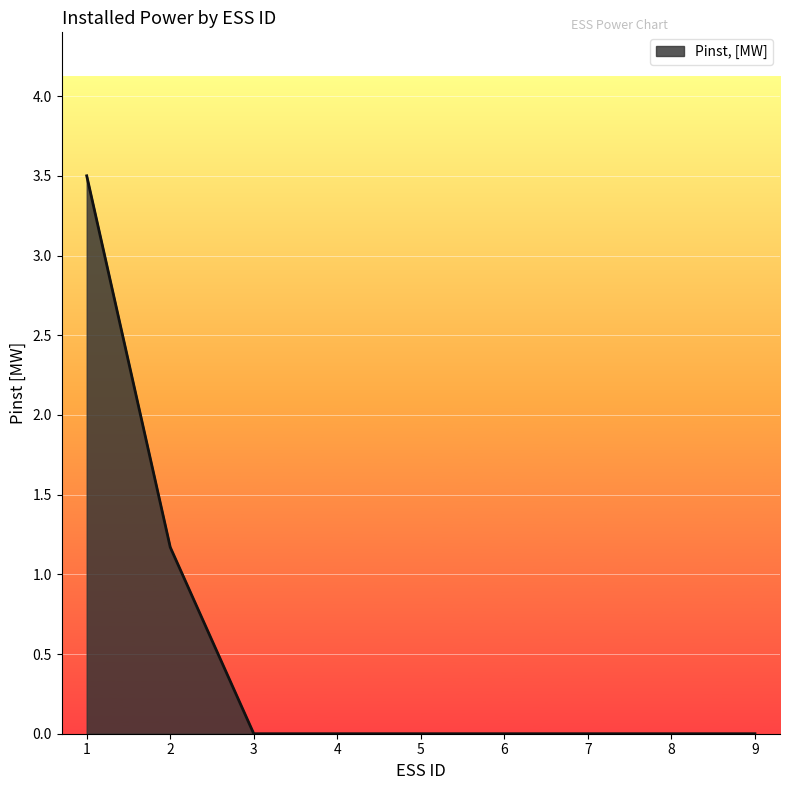

What is the average value?

0.5